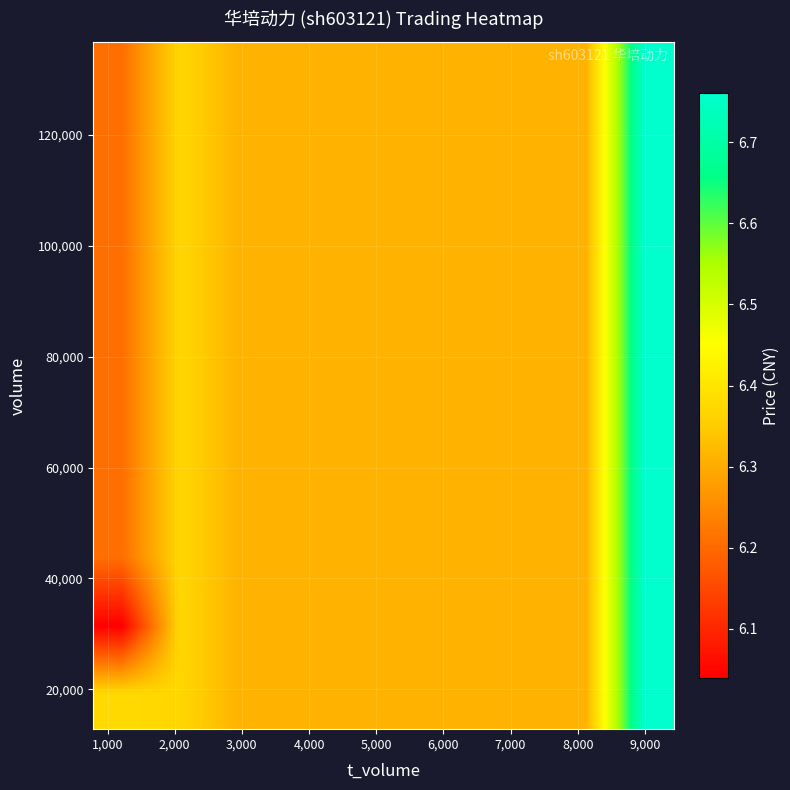

How many categories are shown in the chart?

10